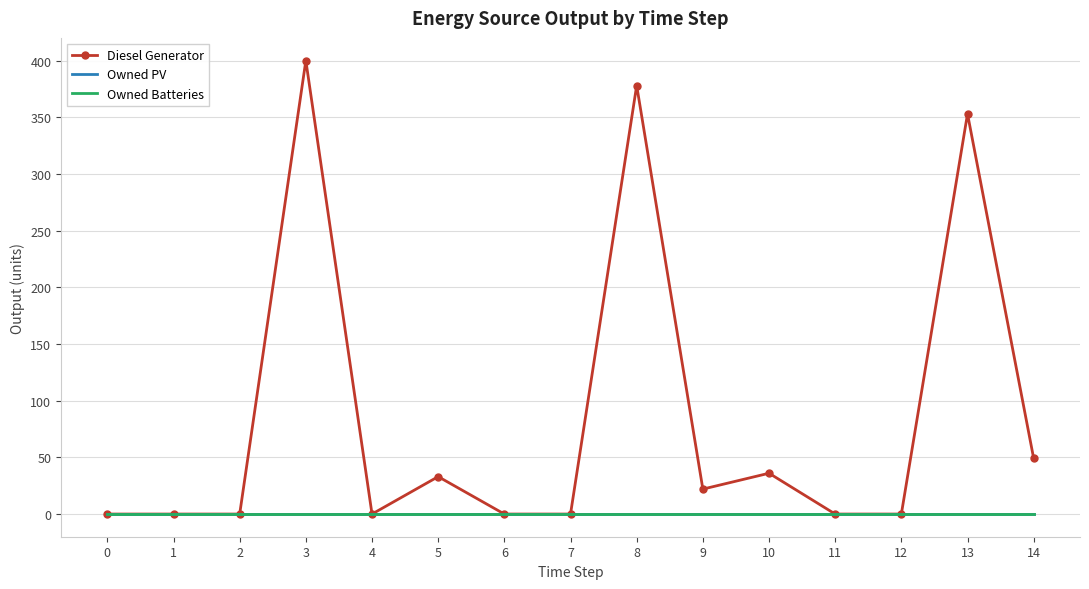

True or false: Owned Batteries and Owned PV cross at least once.

False